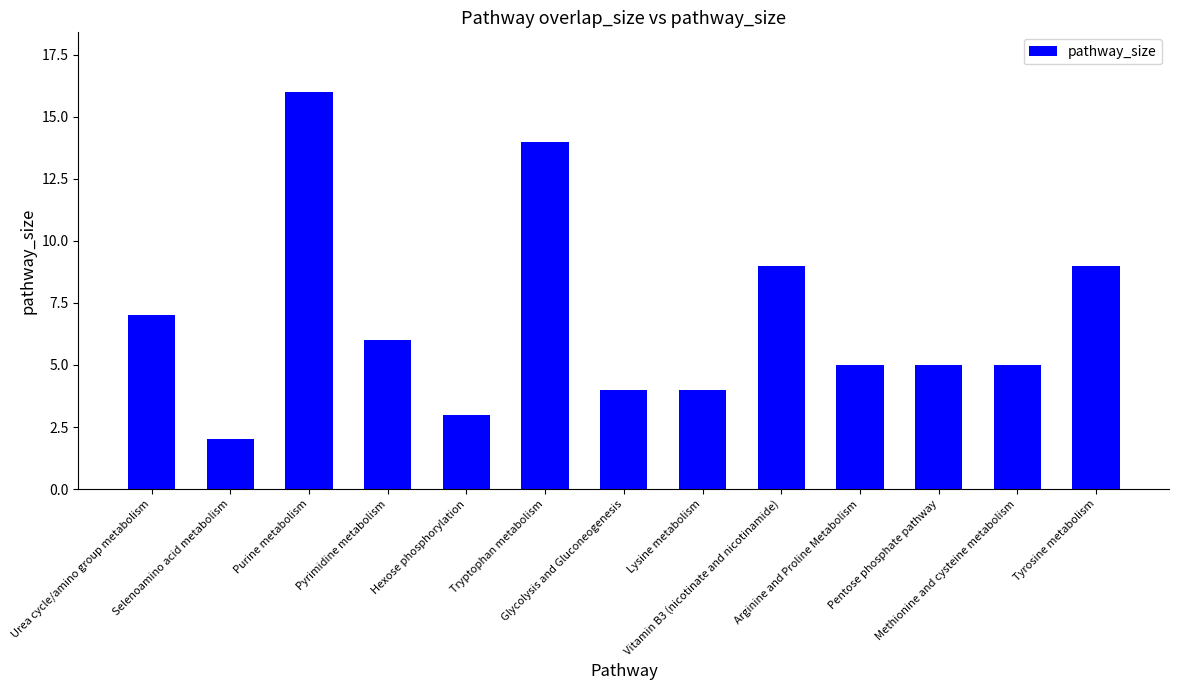

At which category does the chart reach its peak across all series?

Purine metabolism